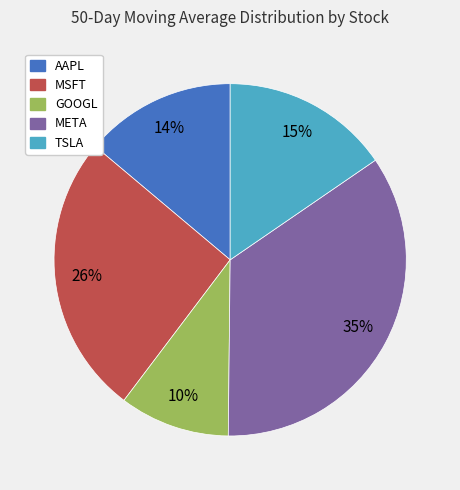

To the nearest percent, what is the difference between the largest and smallest slice percentages?

25%